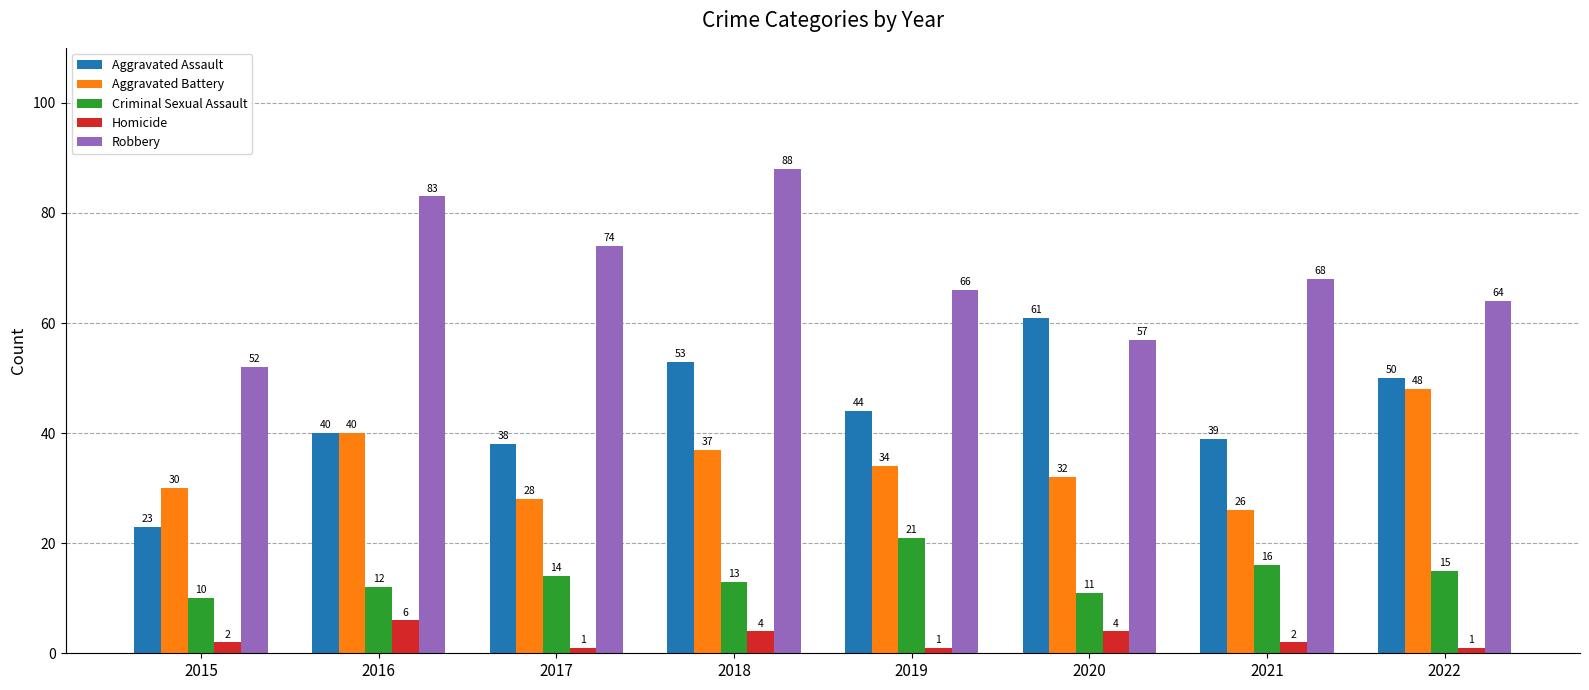

Is it true that Aggravated Assault equals 11 at 2021?

False